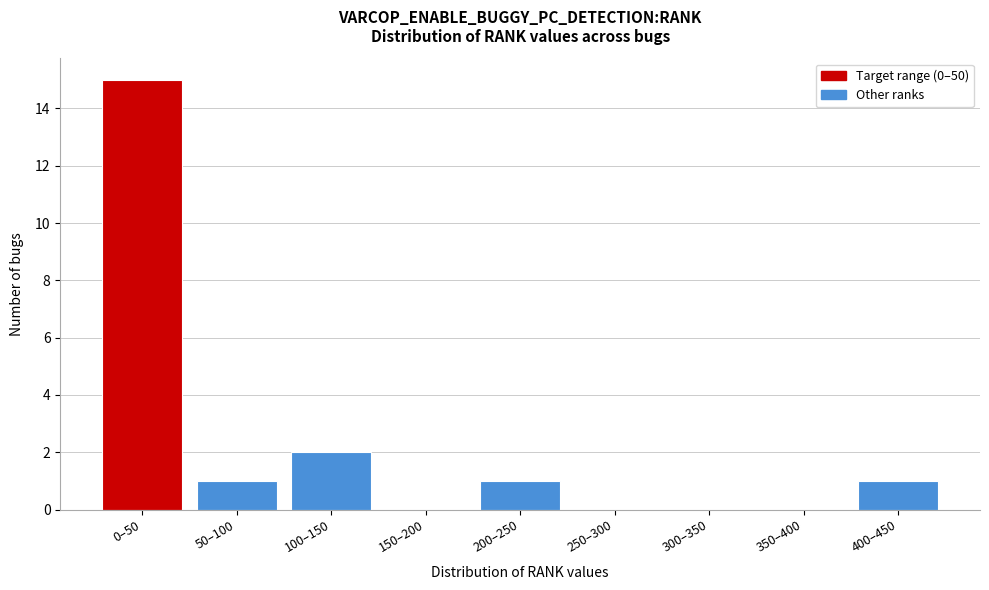

Reading right to left, extract all data points from this chart.

400–450=1	350–400=0	300–350=0	250–300=0	200–250=1	150–200=0	100–150=2	50–100=1	0–50=15